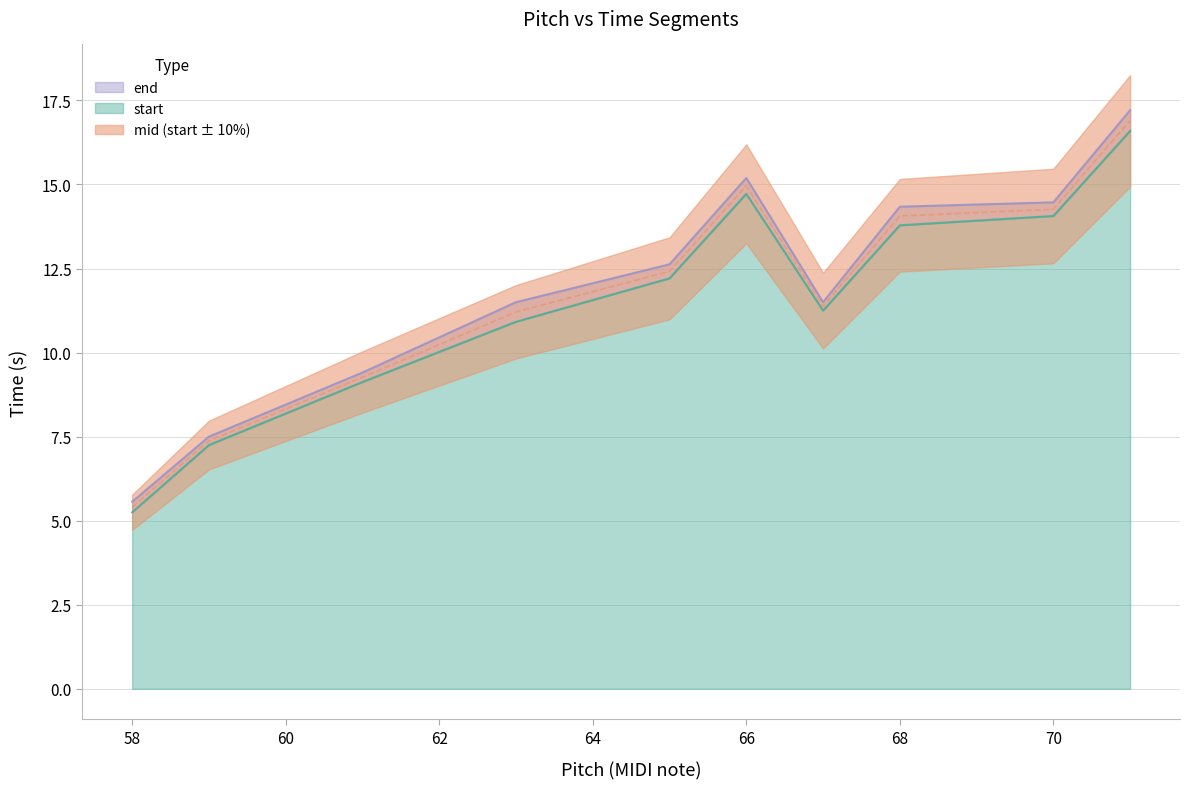

True or false: end and start intersect in this chart.

False